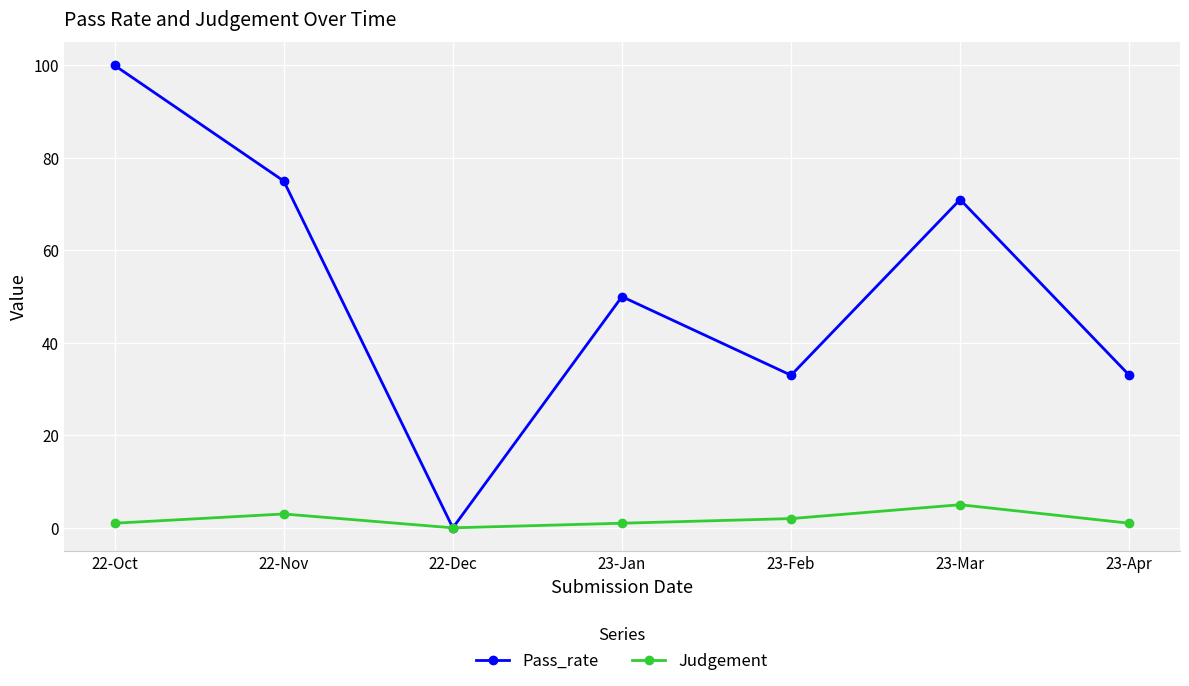

Where is the first local minimum for Pass_rate?

22-Dec